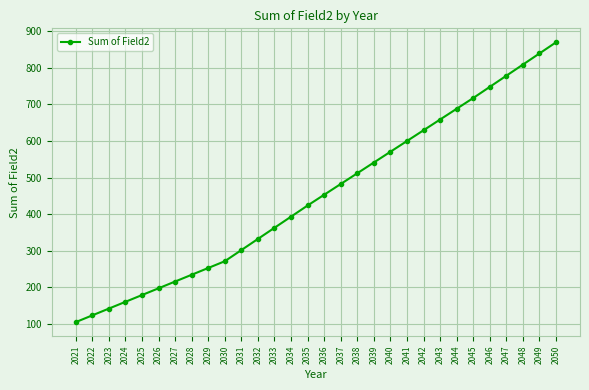

Count the number of values greater than 452.

15